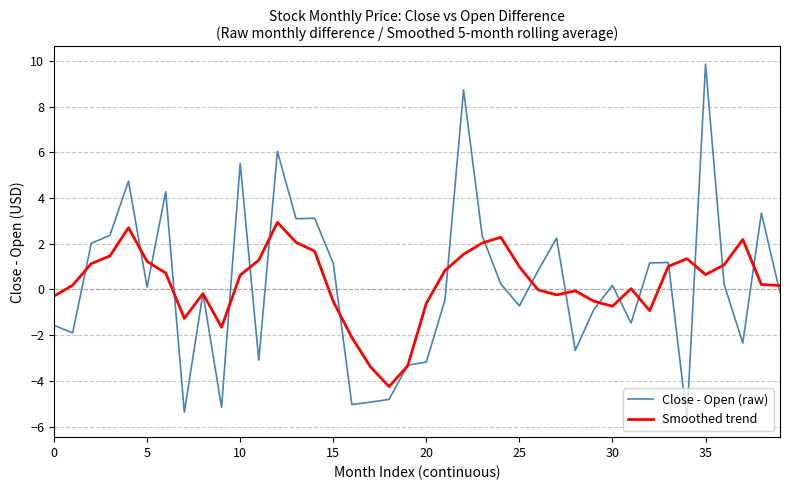

Which series has the largest range (max minus min)?

Close - Open (raw)